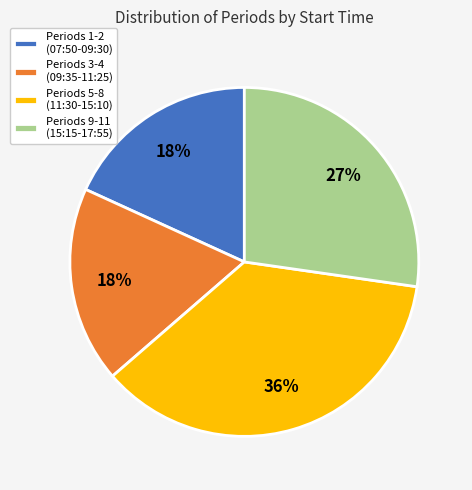

To the nearest percent, what is the average slice percentage?

25%